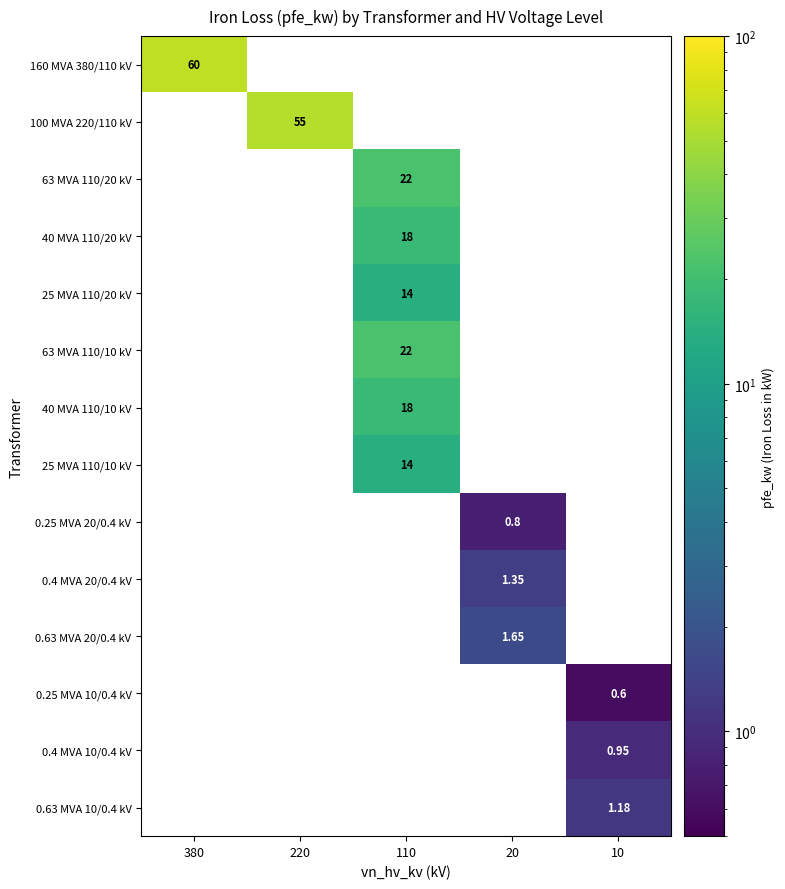

How many distinct data groups are displayed?

14